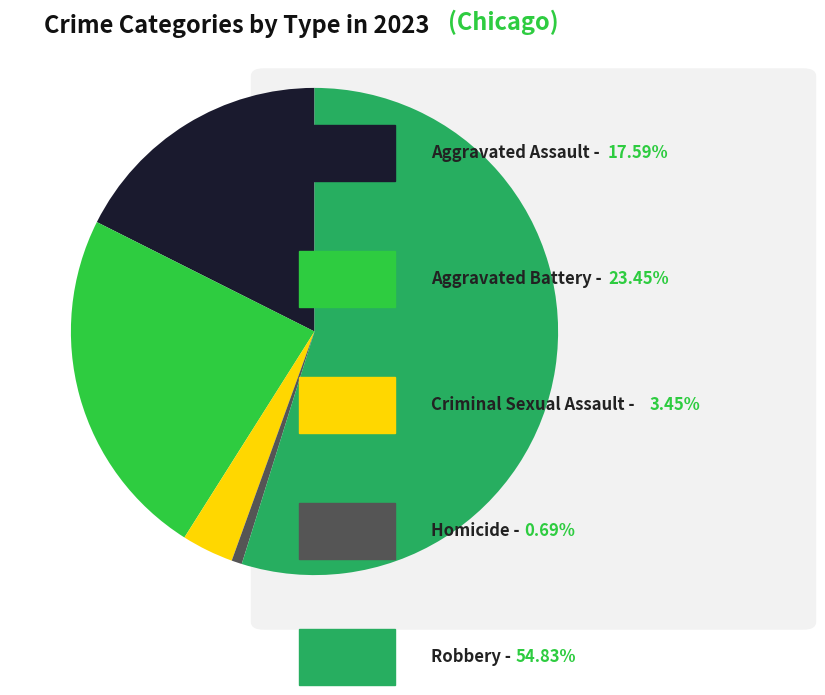

Does any single category account for the majority?

Yes